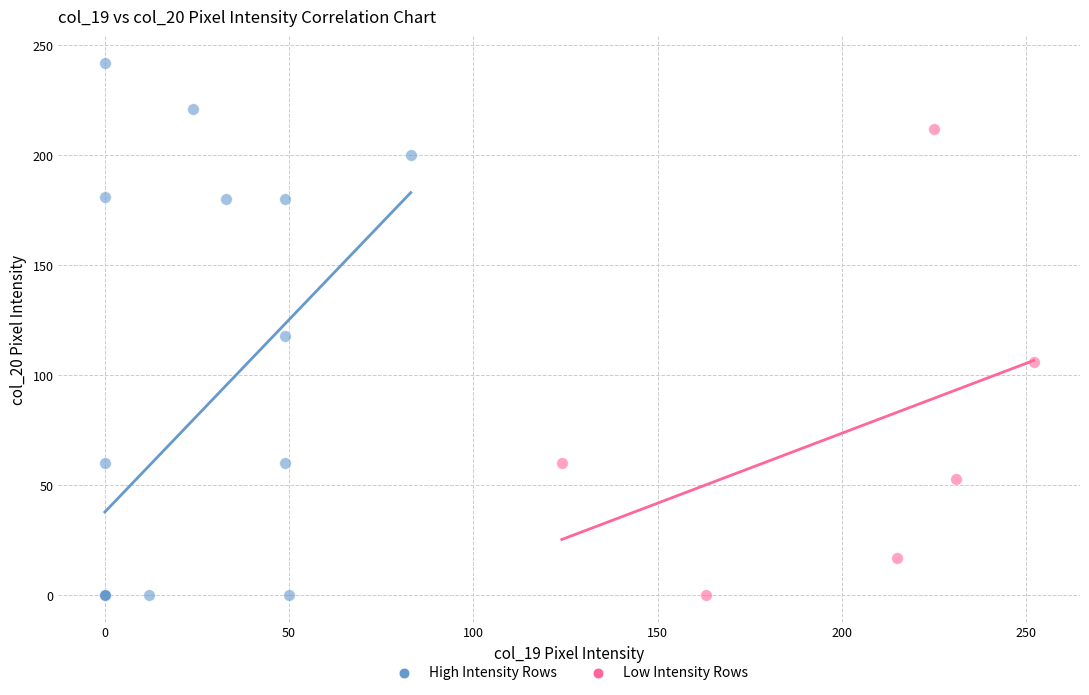

Which series reaches the maximum Y coordinate?

High Intensity Rows